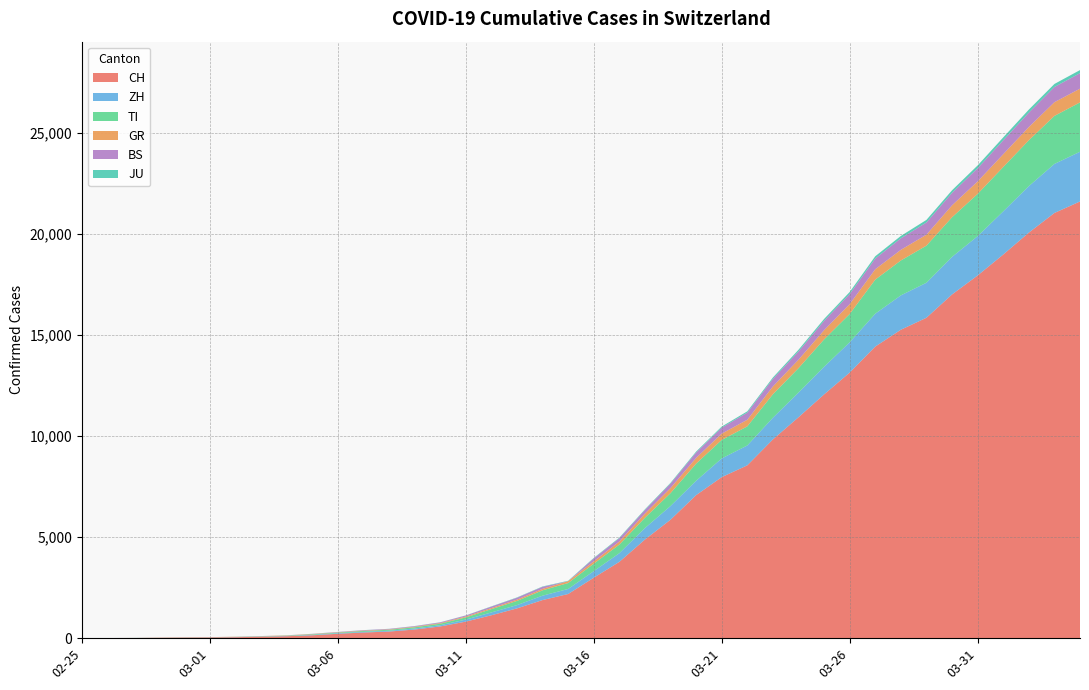

Reading right to left, list all the values displayed in this chart.

CH: 2020-04-04=21617	2020-04-03=21047	2020-04-02=20074	2020-04-01=18990	2020-03-31=17953	2020-03-30=17014	2020-03-29=15861	2020-03-28=15268	2020-03-27=14434	2020-03-26=13146	2020-03-25=12066	2020-03-24=10935	2020-03-23=9839	2020-03-22=8556	2020-03-21=7972	2020-03-20=7080	2020-03-19=5864	2020-03-18=4883	2020-03-17=3778	2020-03-16=2993	2020-03-15=2187	2020-03-14=1887	2020-03-13=1475	2020-03-12=1135	2020-03-11=820	2020-03-10=580	2020-03-09=429	2020-03-08=328	2020-03-07=281	2020-03-06=219	2020-03-05=143	2020-03-04=98	2020-03-03=70	2020-03-02=50	2020-03-01=36	2020-02-29=30	2020-02-28=20	2020-02-27=8	2020-02-26=4	2020-02-25=0
ZH: 2020-04-04=2461	2020-04-03=2428	2020-04-02=2300	2020-04-01=2136	2020-03-31=1947	2020-03-30=1859	2020-03-29=1733	2020-03-28=1701	2020-03-27=1627	2020-03-26=1500	2020-03-25=1368	2020-03-24=1221	2020-03-23=1073	2020-03-22=984	2020-03-21=925	2020-03-20=711	2020-03-19=679	2020-03-18=568	2020-03-17=429	2020-03-16=326	2020-03-15=250	2020-03-14=218	2020-03-13=163	2020-03-12=140	2020-03-11=101	2020-03-10=62	2020-03-09=49	2020-03-08=40	2020-03-07=34	2020-03-06=29	2020-03-05=23	2020-03-04=15	2020-03-03=13	2020-03-02=10	2020-03-01=7	2020-02-29=6	2020-02-28=2	2020-02-27=2	2020-02-26=0	2020-02-25=0
TI: 2020-04-04=2442	2020-04-03=2377	2020-04-02=2271	2020-04-01=2195	2020-03-31=2091	2020-03-30=1962	2020-03-29=1837	2020-03-28=1727	2020-03-27=1688	2020-03-26=1401	2020-03-25=1354	2020-03-24=1209	2020-03-23=1162	2020-03-22=945	2020-03-21=916	2020-03-20=849	2020-03-19=638	2020-03-18=511	2020-03-17=426	2020-03-16=368	2020-03-15=293	2020-03-14=265	2020-03-13=206	2020-03-12=163	2020-03-11=108	2020-03-10=75	2020-03-09=61	2020-03-08=49	2020-03-07=41	2020-03-06=28	2020-03-05=25	2020-03-04=13	2020-03-03=8	2020-03-02=4	2020-03-01=2	2020-02-29=2	2020-02-28=1	2020-02-27=1	2020-02-26=1	2020-02-25=0
GR: 2020-04-04=680	2020-04-03=678	2020-04-02=655	2020-04-01=635	2020-03-31=617	2020-03-30=591	2020-03-29=542	2020-03-28=527	2020-03-27=513	2020-03-26=487	2020-03-25=458	2020-03-24=419	2020-03-23=386	2020-03-22=327	2020-03-21=311	2020-03-20=283	2020-03-19=252	2020-03-18=204	2020-03-17=152	2020-03-16=118	2020-03-15=93	2020-03-14=73	2020-03-13=65	2020-03-12=53	2020-03-11=44	2020-03-10=32	2020-03-09=28	2020-03-08=19	2020-03-07=18	2020-03-06=16	2020-03-05=15	2020-03-04=13	2020-03-03=10	2020-03-02=9	2020-03-01=6	2020-02-29=6	2020-02-28=6	2020-02-27=2	2020-02-26=2	2020-02-25=0
BS: 2020-04-04=767	2020-04-03=754	2020-04-02=714	2020-04-01=687	2020-03-31=653	2020-03-30=617	2020-03-29=605	2020-03-28=569	2020-03-27=530	2020-03-26=501	2020-03-25=462	2020-03-24=410	2020-03-23=374	2020-03-22=356	2020-03-21=297	2020-03-20=270	2020-03-19=220	2020-03-18=181	2020-03-17=164	2020-03-16=143	2020-03-15=0	2020-03-14=100	2020-03-13=92	2020-03-12=73	2020-03-11=49	2020-03-10=33	2020-03-09=28	2020-03-08=24	2020-03-07=21	2020-03-06=15	2020-03-05=8	2020-03-04=3	2020-03-03=3	2020-03-02=1	2020-03-01=1	2020-02-29=1	2020-02-28=1	2020-02-27=1	2020-02-26=1	2020-02-25=0
JU: 2020-04-04=154	2020-04-03=149	2020-04-02=149	2020-04-01=145	2020-03-31=140	2020-03-30=128	2020-03-29=127	2020-03-28=119	2020-03-27=114	2020-03-26=100	2020-03-25=92	2020-03-24=82	2020-03-23=69	2020-03-22=61	2020-03-21=54	2020-03-20=44	2020-03-19=36	2020-03-18=32	2020-03-17=29	2020-03-16=25	2020-03-15=19	2020-03-14=18	2020-03-13=17	2020-03-12=12	2020-03-11=7	2020-03-10=7	2020-03-09=7	2020-03-08=5	2020-03-07=5	2020-03-06=4	2020-03-05=4	2020-03-04=2	2020-03-03=2	2020-03-02=1	2020-03-01=1	2020-02-29=1	2020-02-28=1	2020-02-27=1	2020-02-26=0	2020-02-25=0